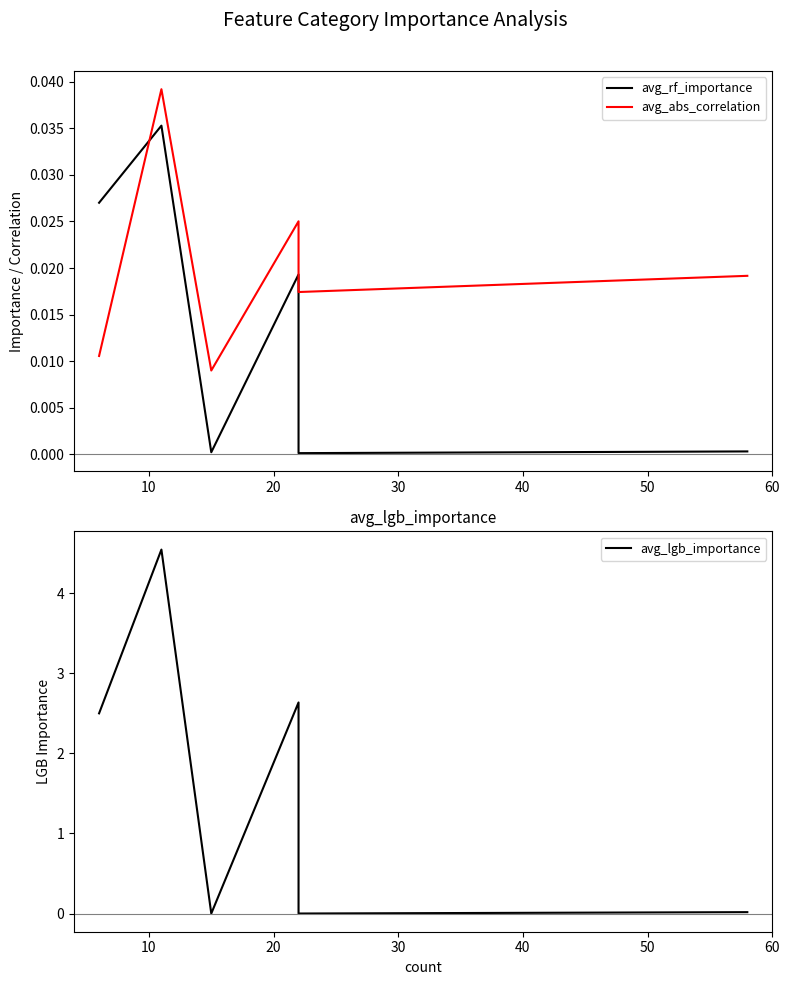

Does the chart display data point markers on the line(s)?

No